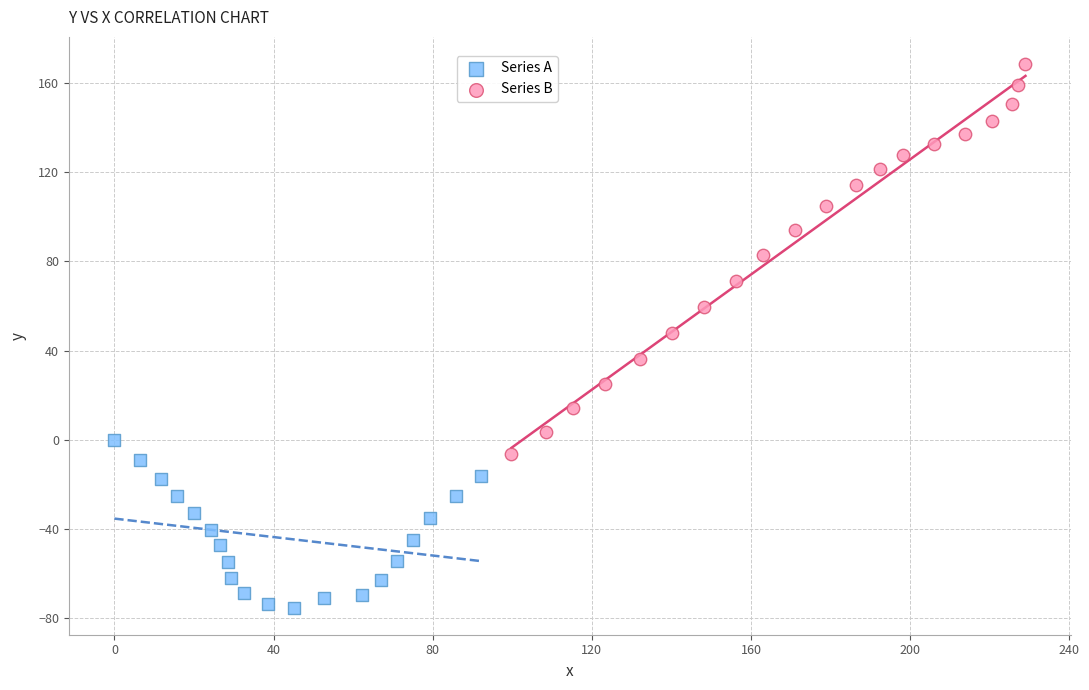

What are all the series names shown in the legend?

Series A, Series B